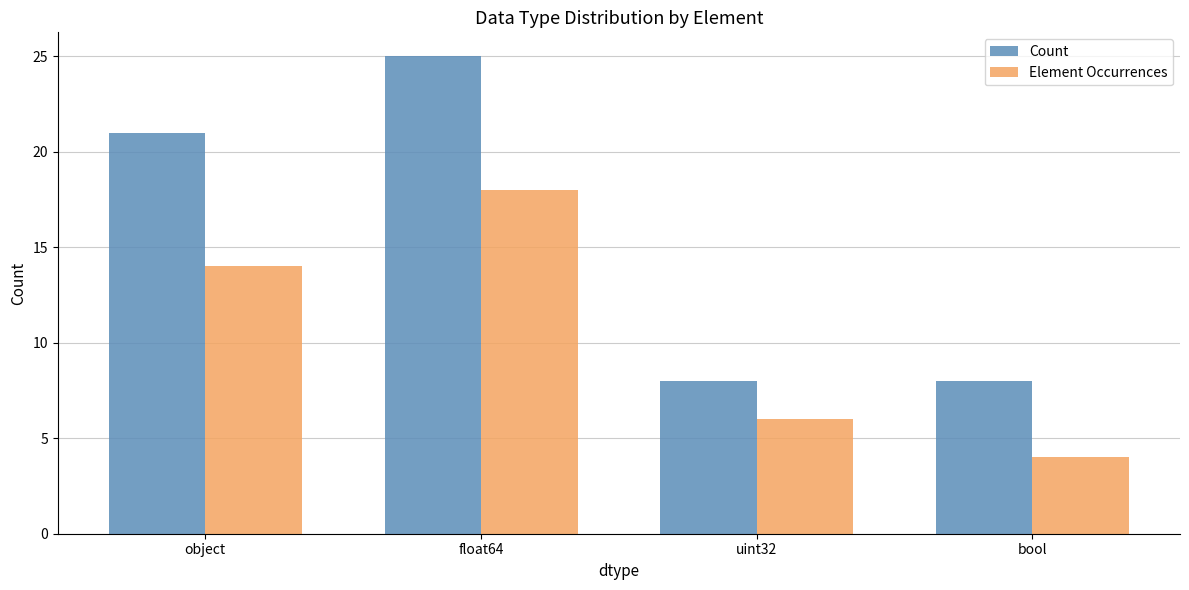

How many series are shown in this chart?

2